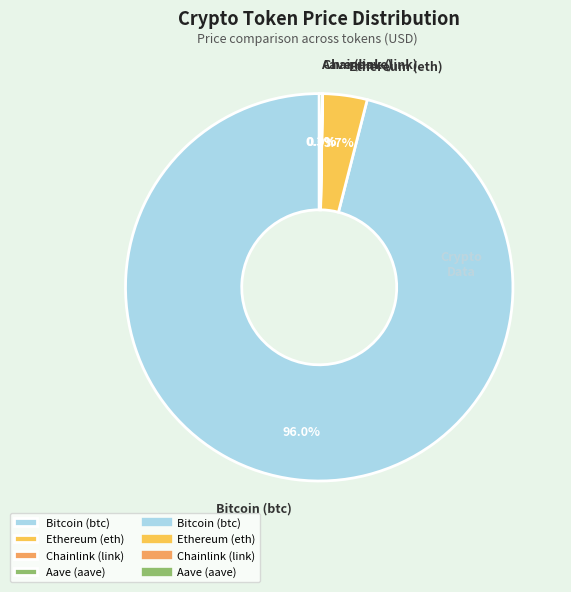

Is there any slice that represents more than half of the pie?

Yes